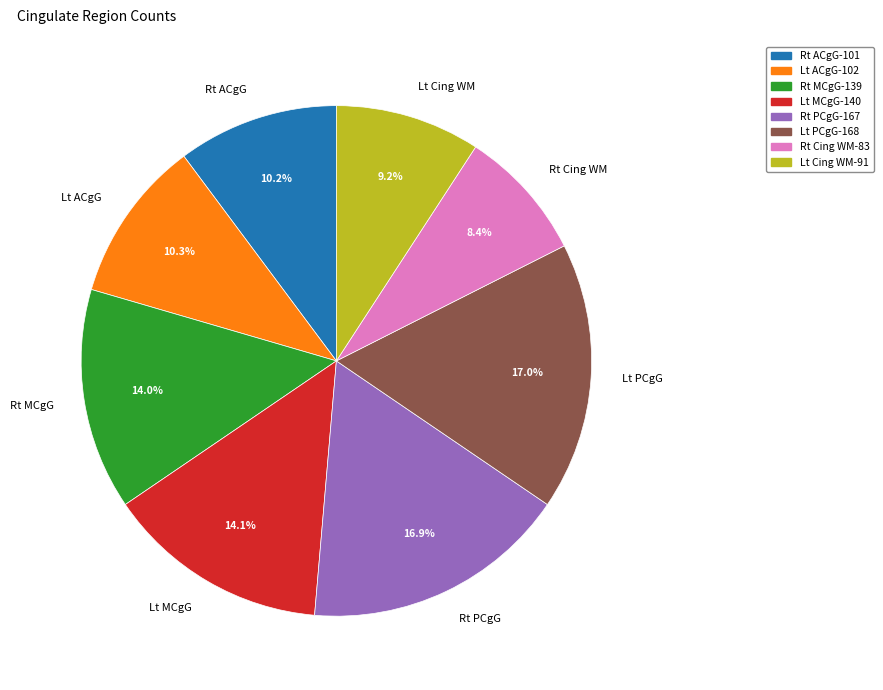

Is there any slice that represents more than half of the pie?

No